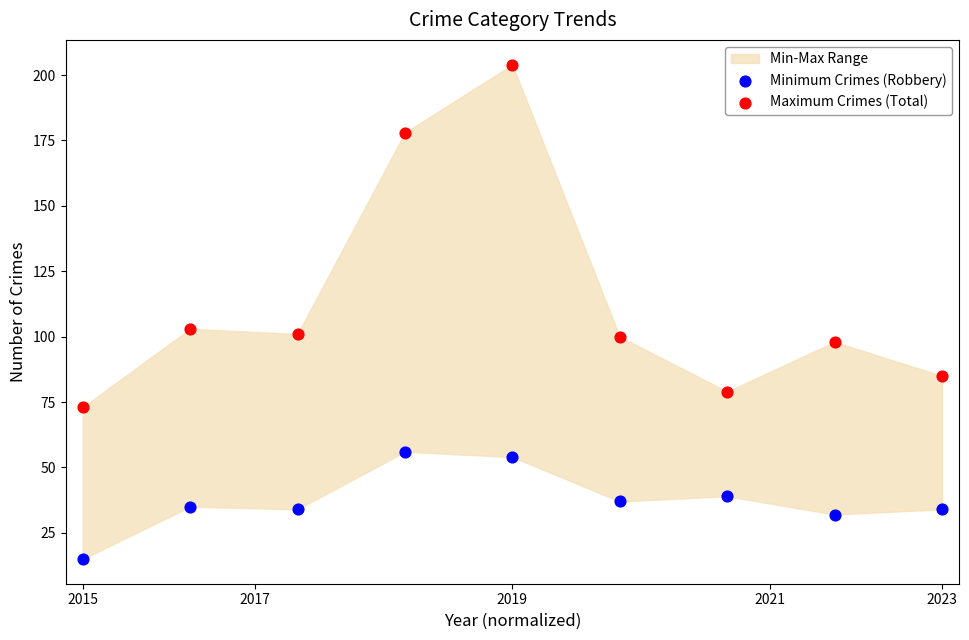

Which series has the widest spread of Y values?

Maximum Crimes (Total)